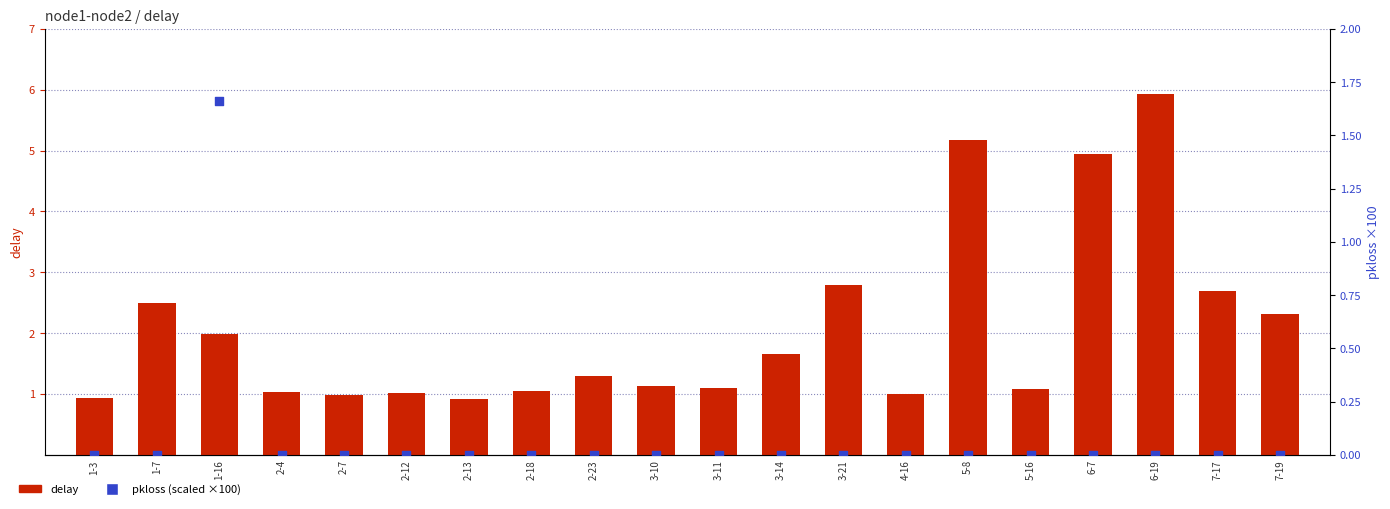

Is the value of delay at 2-12 greater than the value of pkloss (scaled x100) at 2-4?

Yes